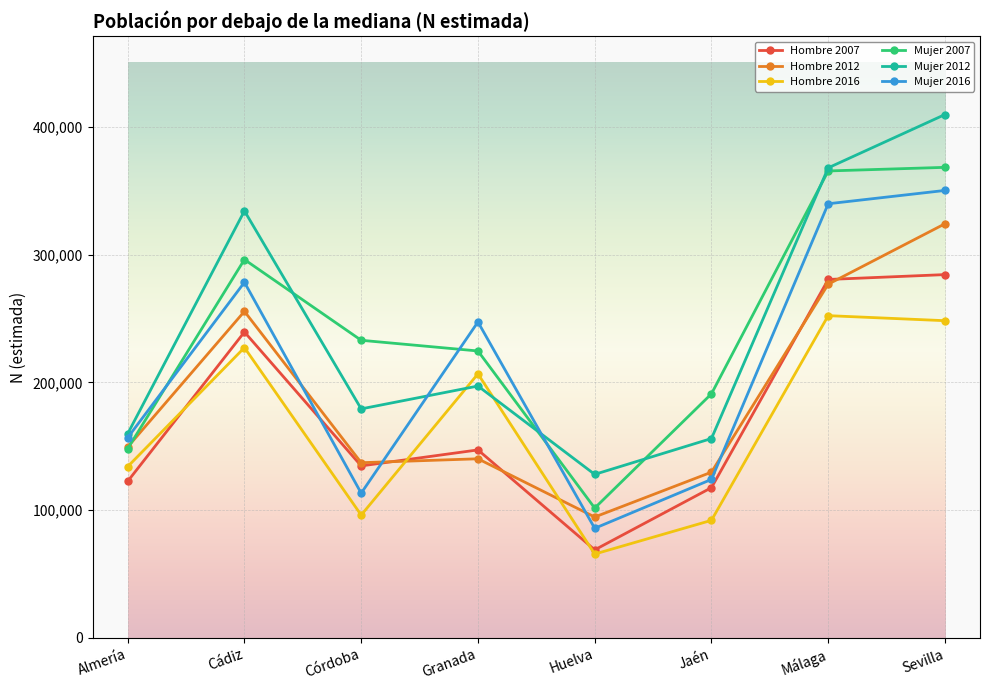

Is it true that Hombre 2016 equals 137409 at Jaén?

False